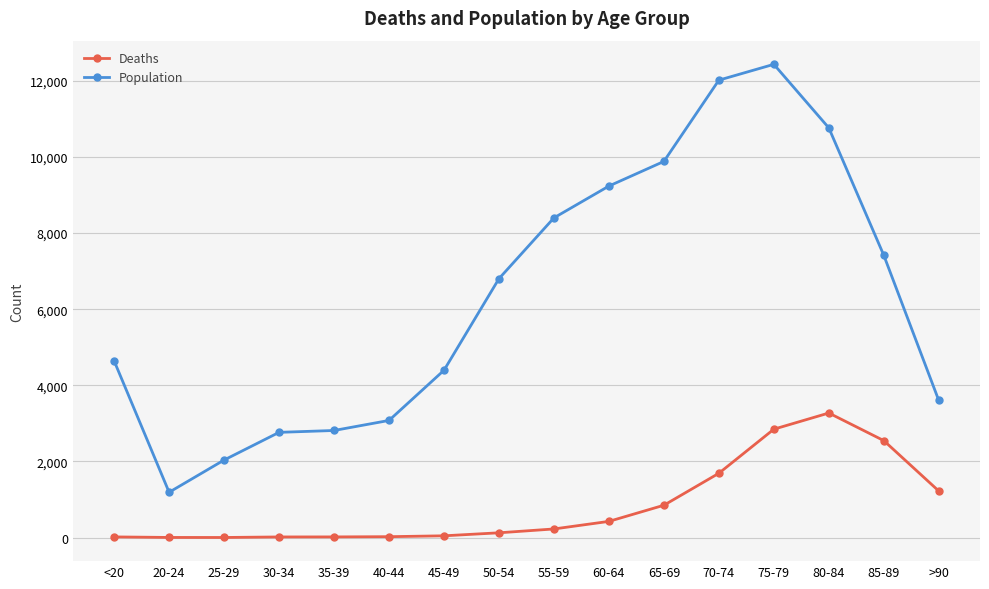

How many lines are shown in the chart?

2